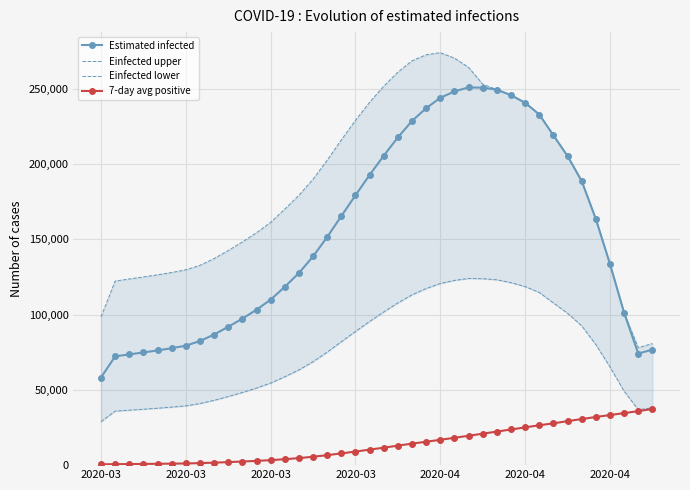

True or false: Estimated infected and Einfected upper cross at least once.

False